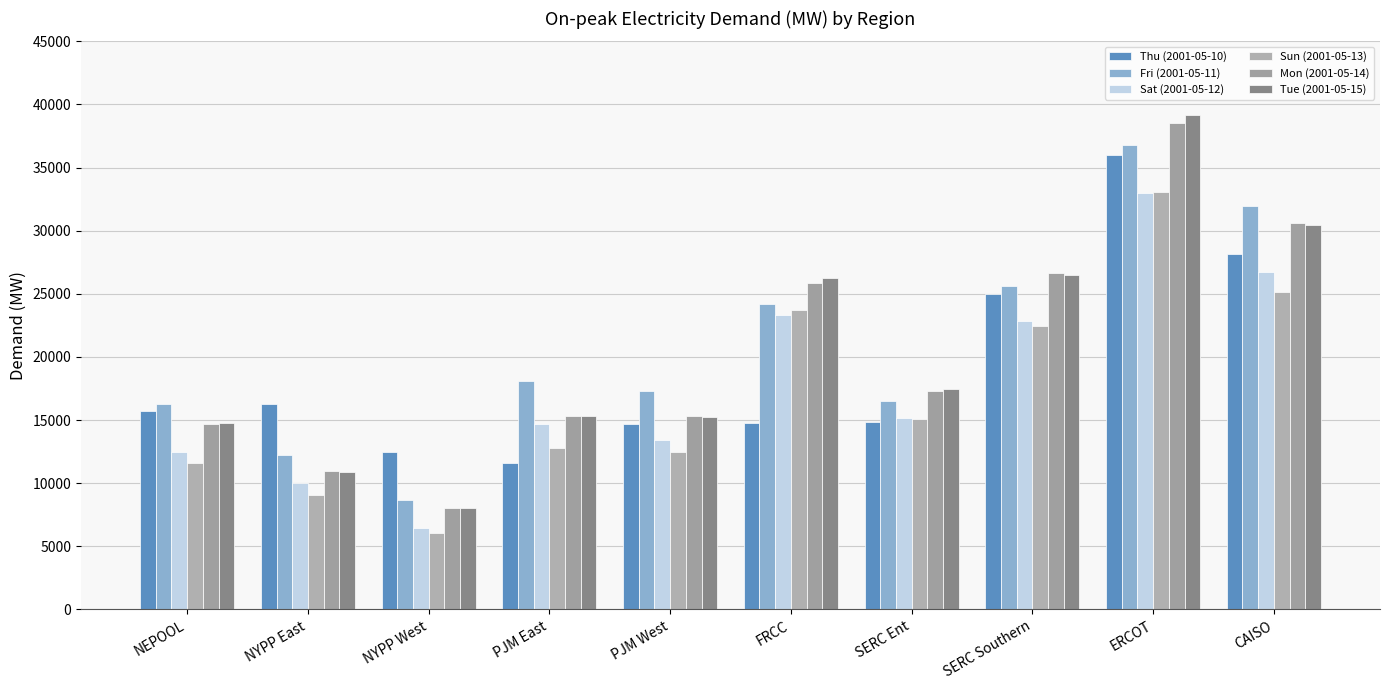

Which label corresponds to the largest value in the chart?

ERCOT